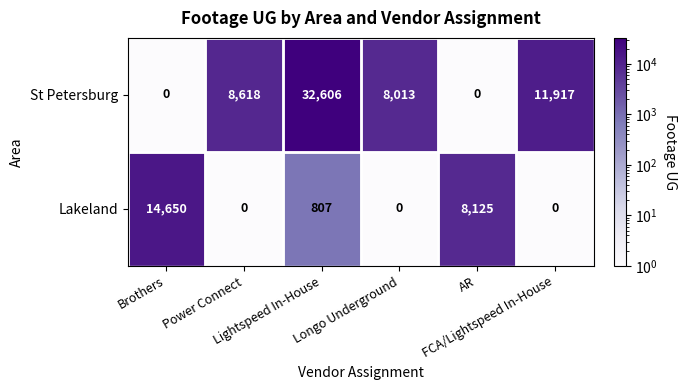

How many categories are shown in the chart?

6